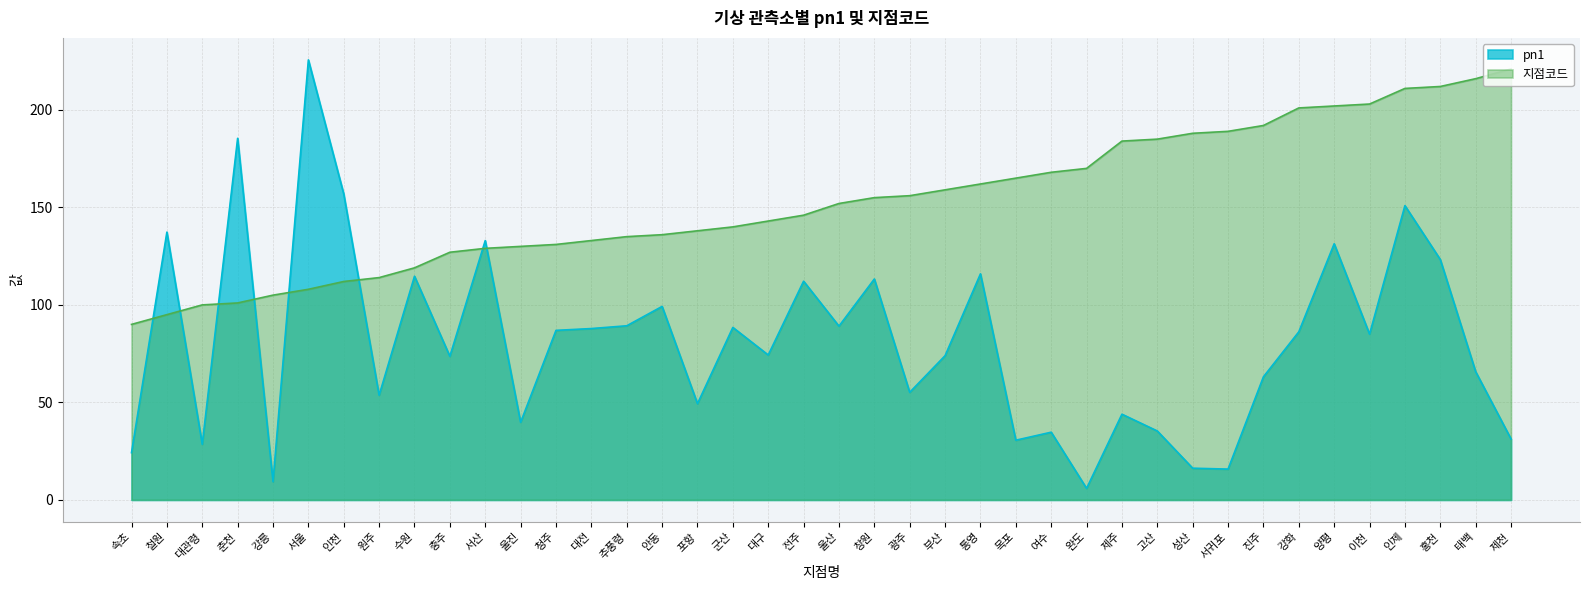

Rank the series by their maximum value, from highest to lowest.

pn1, 지점코드